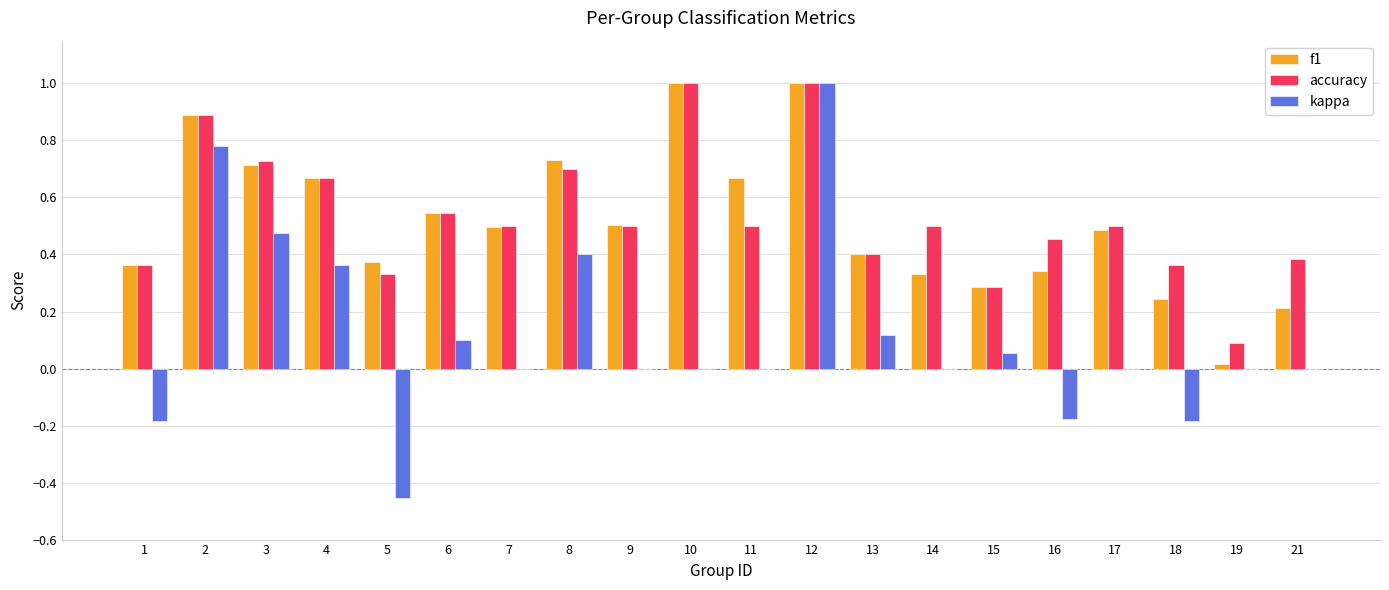

At which category is the sum across all series the highest?

12